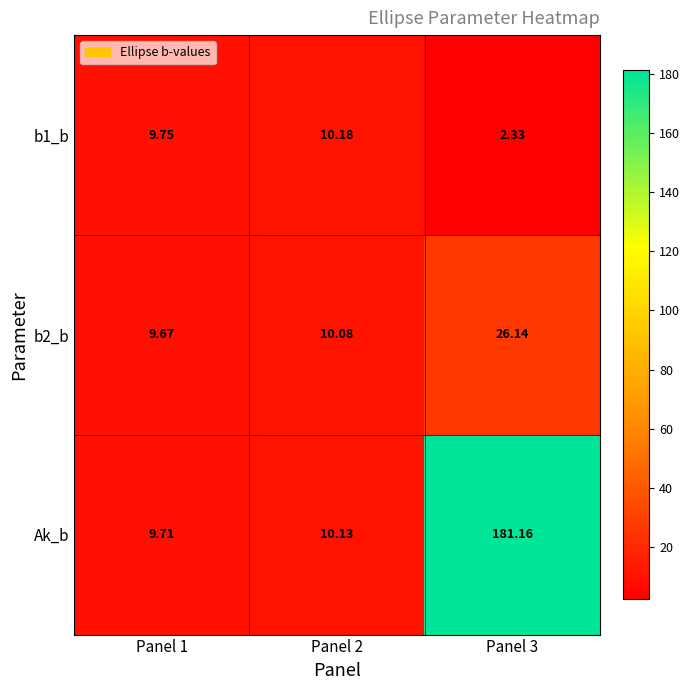

Is the value of b2_b at Panel 1 greater than the value of b1_b at Panel 1?

No